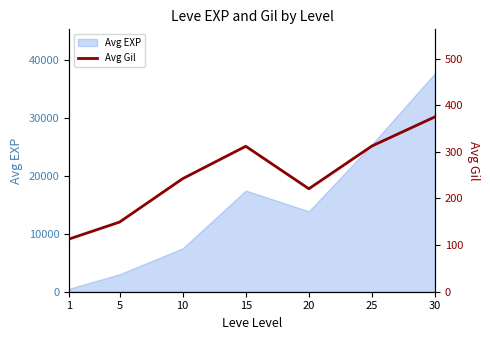

True or false: the data shows 220.8 at 20.

True